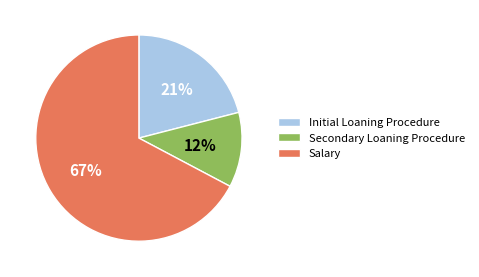

Does Initial Loaning Procedure account for over 50% of the chart?

No